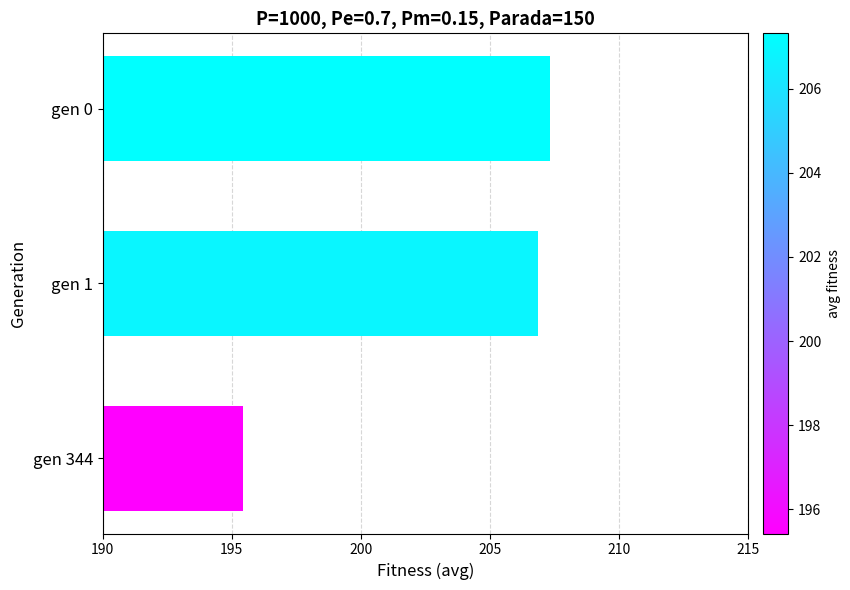

Which label corresponds to the largest value in the chart?

gen 0